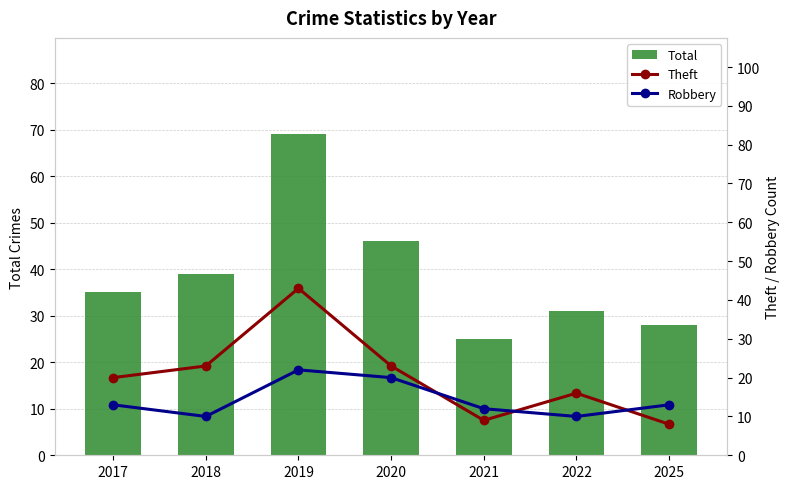

True or false: Total has a value of 25 at 2021.

True